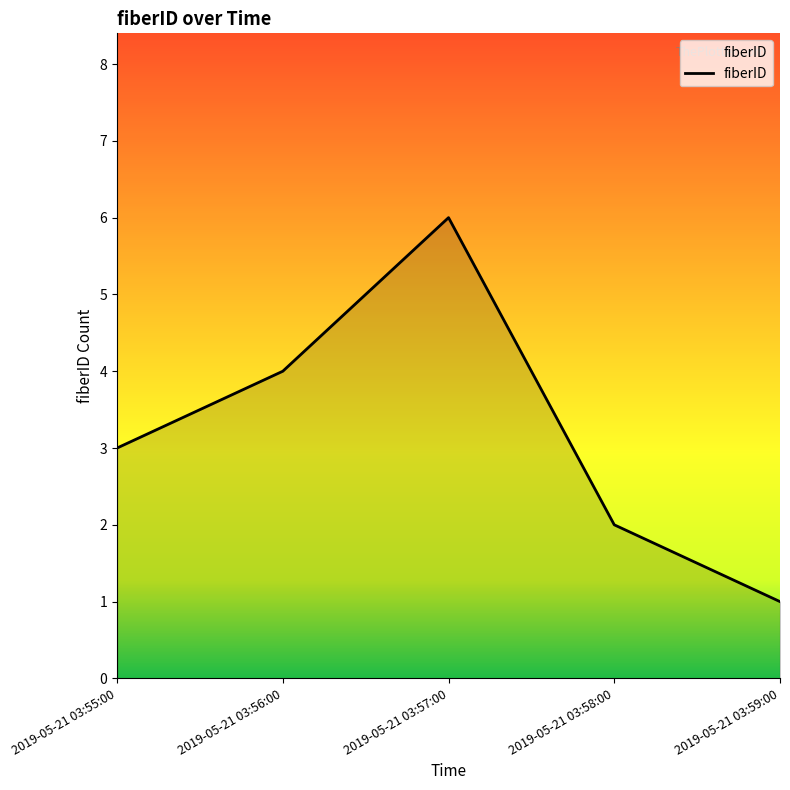

List the labels in order of value, largest first.

2019-05-21 03:57:00, 2019-05-21 03:56:00, 2019-05-21 03:55:00, 2019-05-21 03:58:00, 2019-05-21 03:59:00